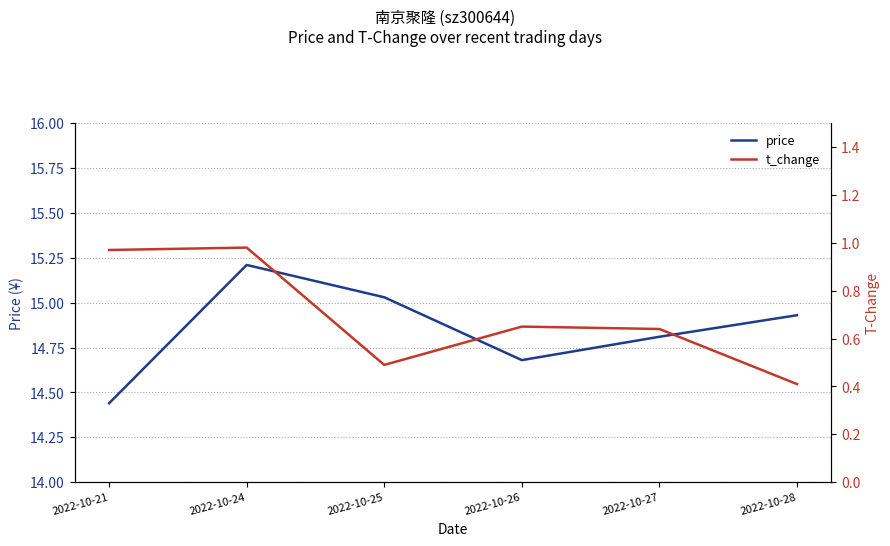

What value does the t_change series have at 2022-10-28?

0.4